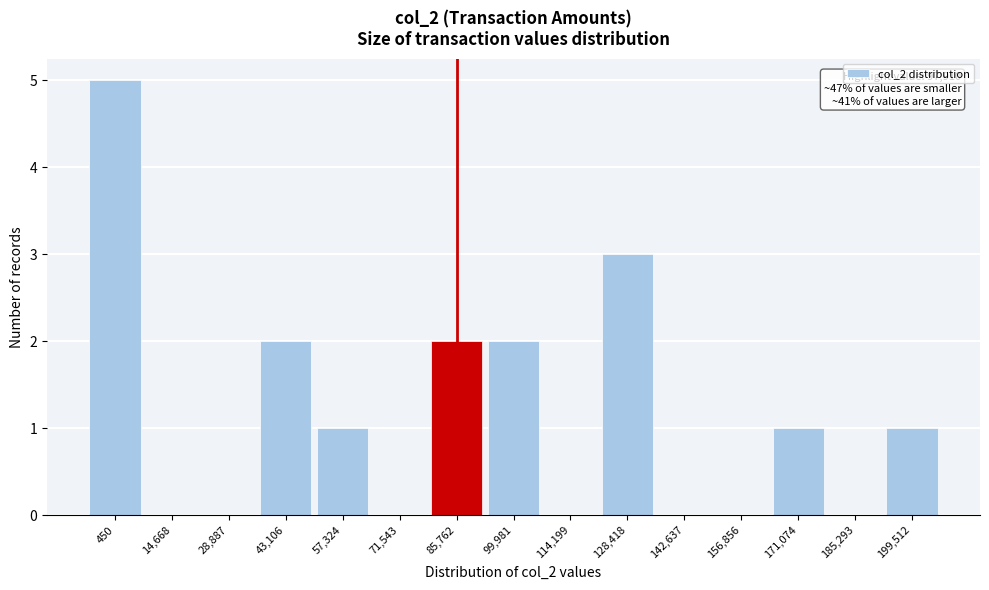

Reading right to left, transcribe all the data shown in this chart.

199,512=1	185,293=0	171,074=1	156,856=0	142,637=0	128,418=3	114,199=0	99,981=2	85,762=2	71,543=0	57,324=1	43,106=2	28,887=0	14,668=0	450=5